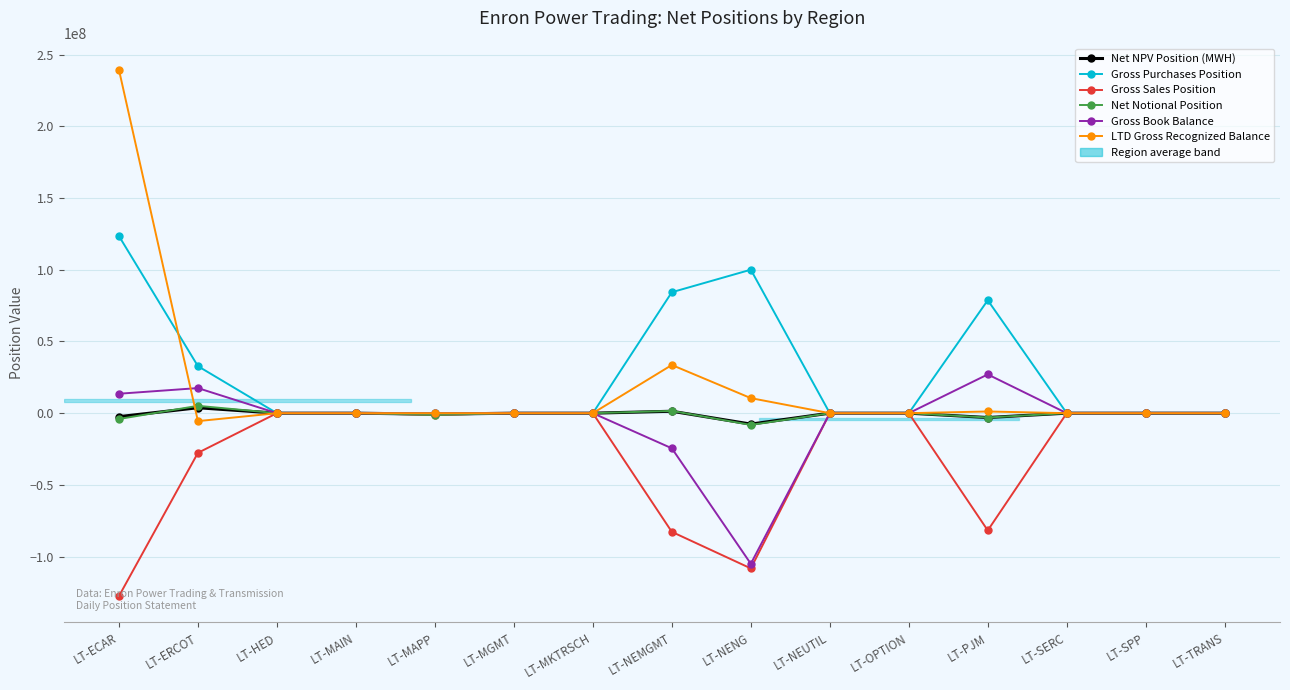

What is the label of the 9th point from the left?

LT-NENG